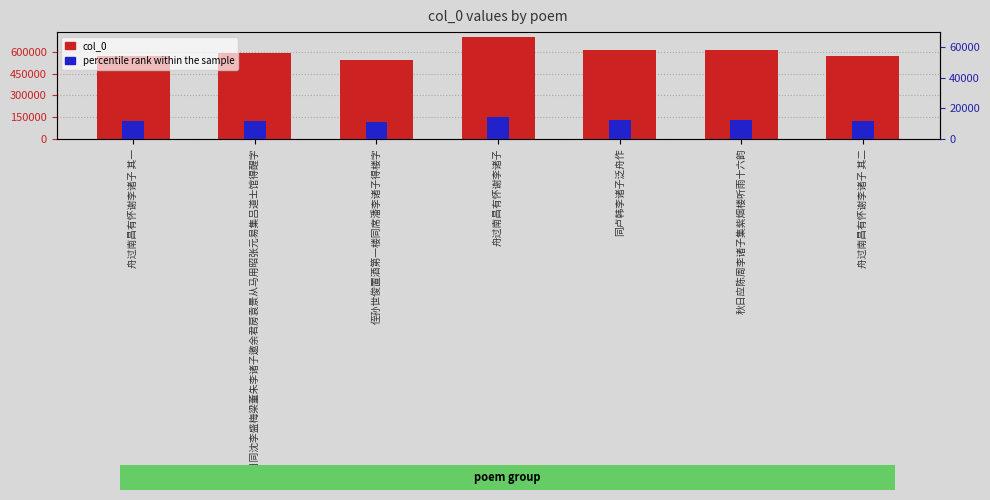

Rank the series by their average value, from highest to lowest.

col_0, percentile rank within the sample